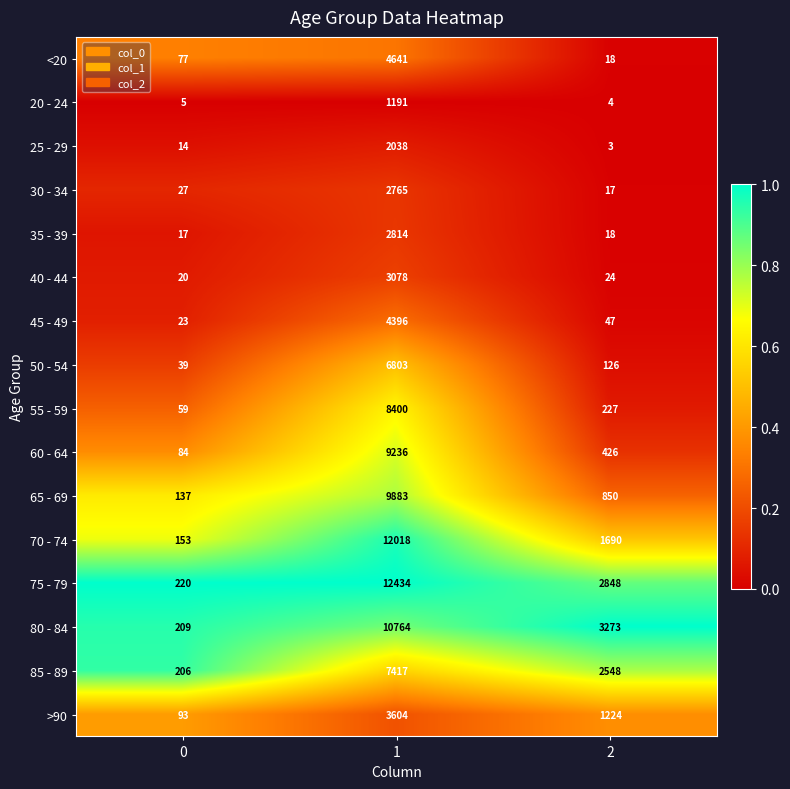

Which series has the largest total across all categories?

75 - 79